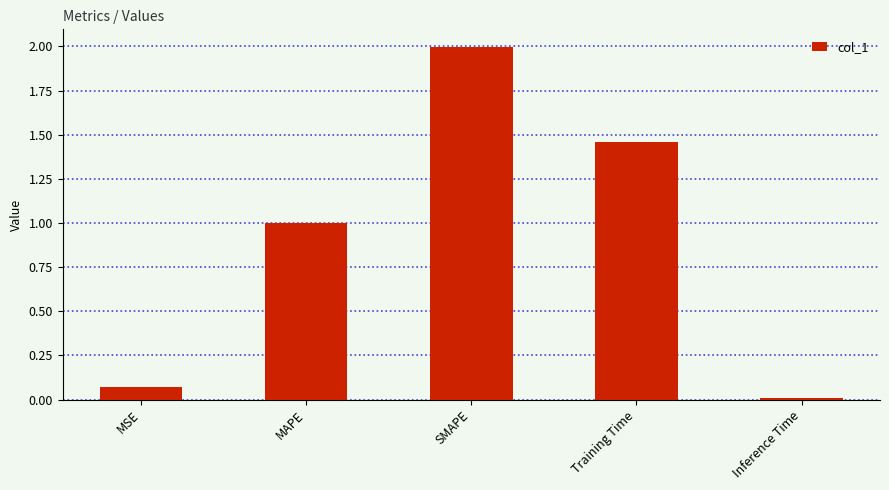

How many bars are there in total?

5